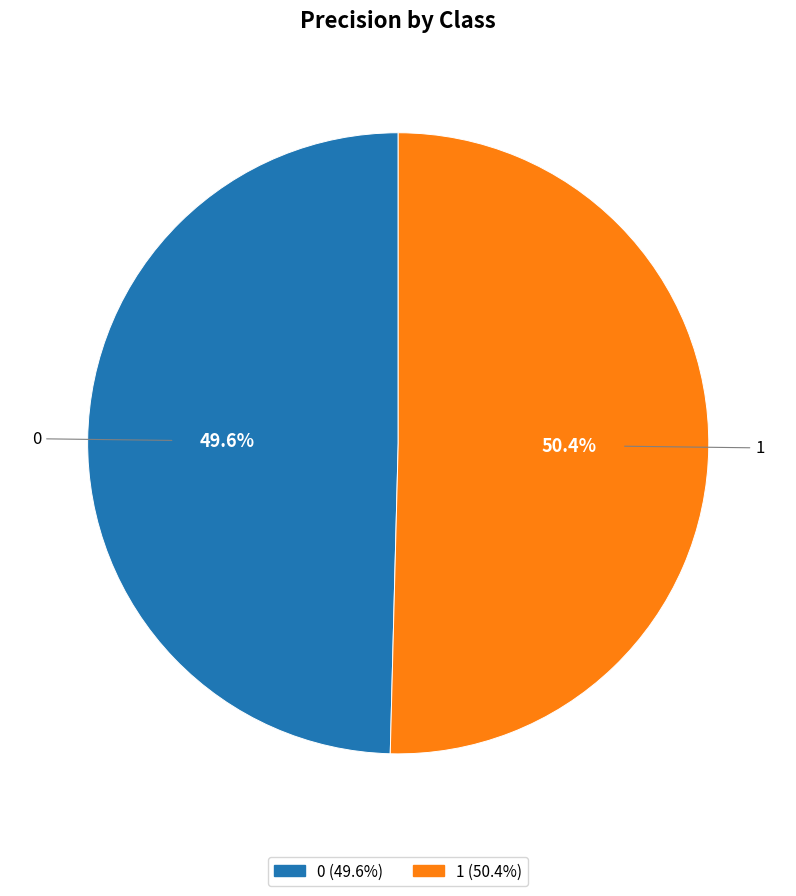

How many segments does this pie chart have?

2